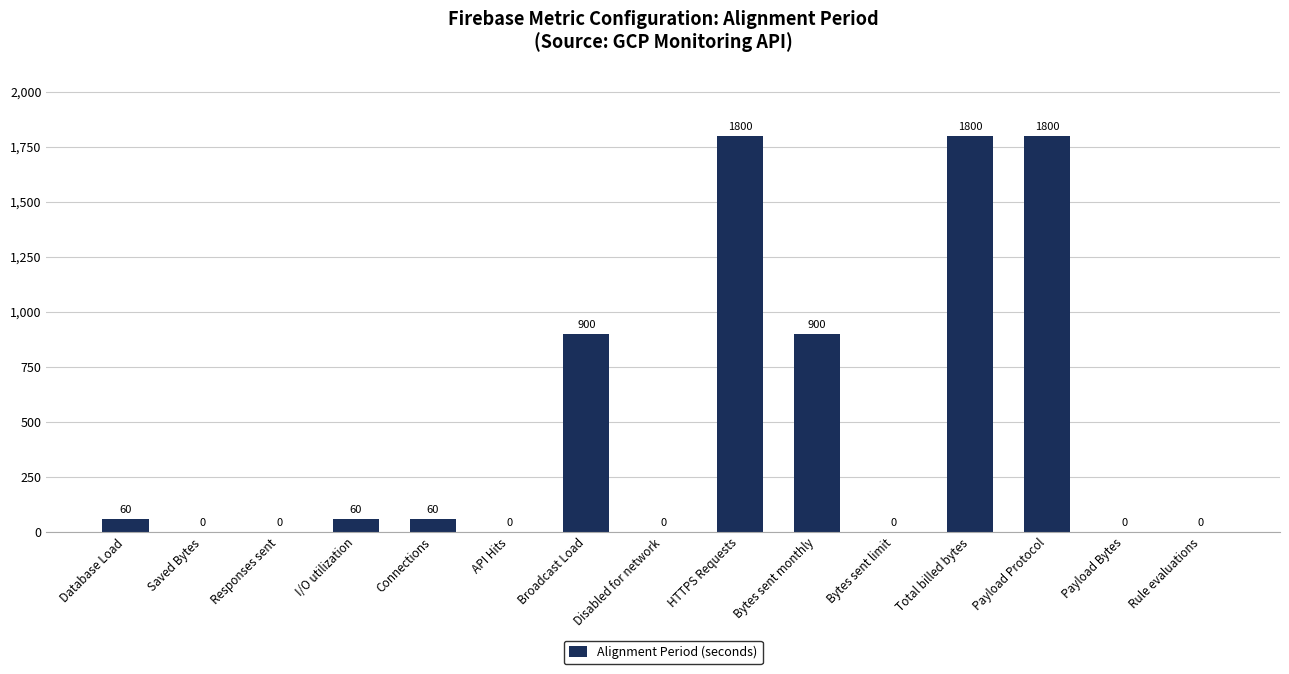

Between Database Load and Payload Bytes, which is larger?

Database Load